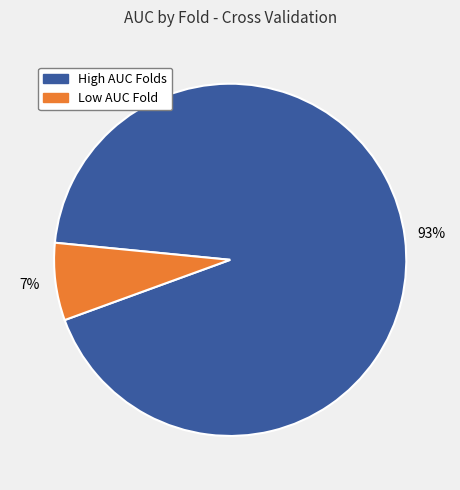

Count the number of slices in the pie.

2